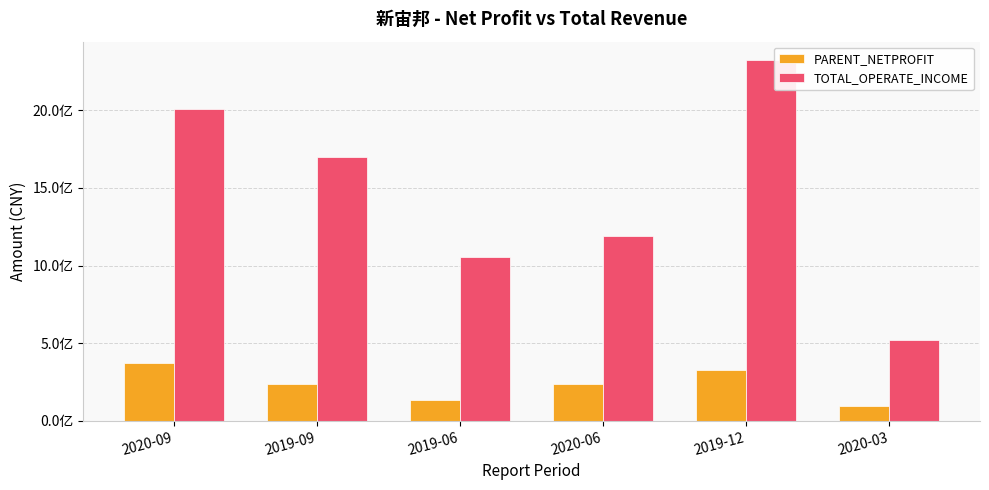

What are all the series names shown in the legend?

PARENT_NETPROFIT, TOTAL_OPERATE_INCOME